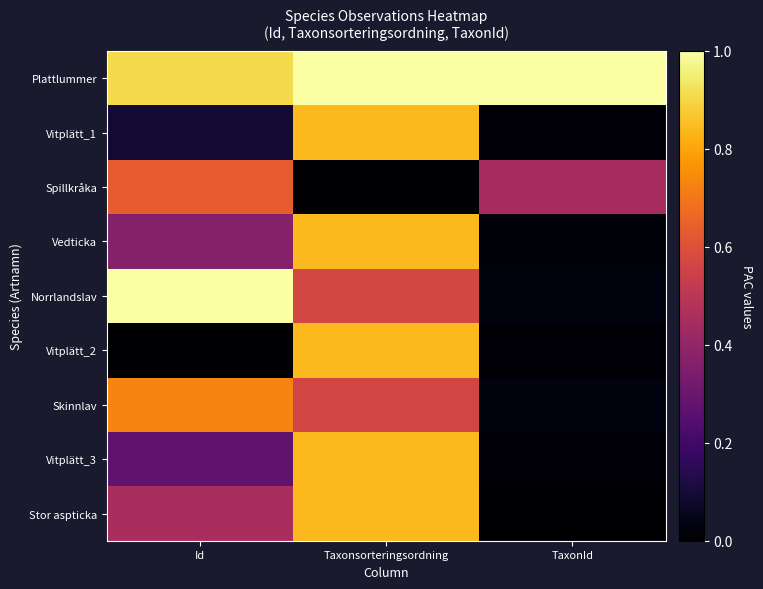

What is the greatest value displayed?

1.0